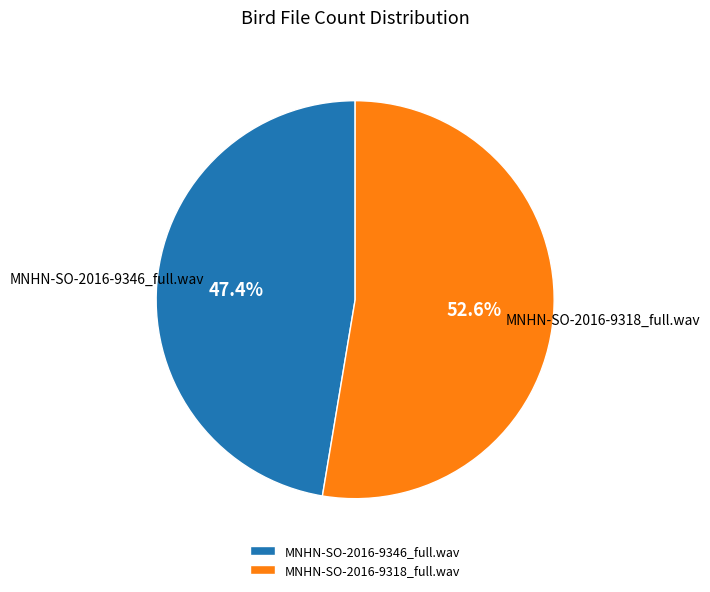

Rank the categories by value from highest to lowest.

MNHN-SO-2016-9318_full.wav, MNHN-SO-2016-9346_full.wav